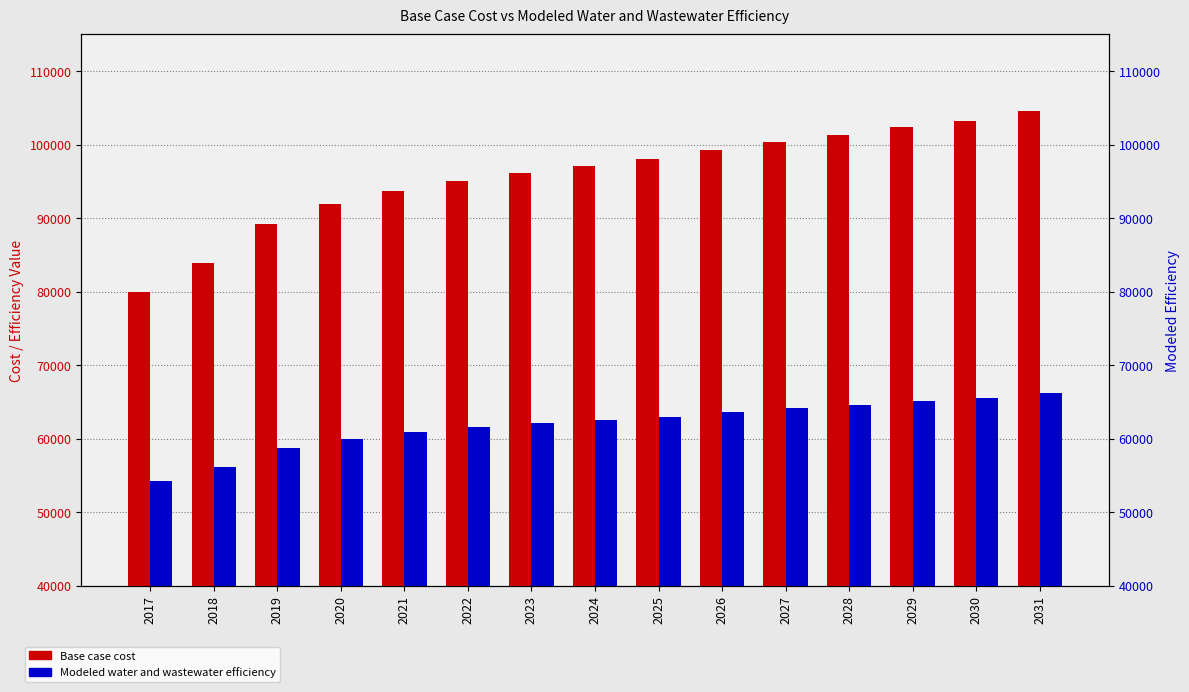

How many data points in Base case cost are above 97113?

8